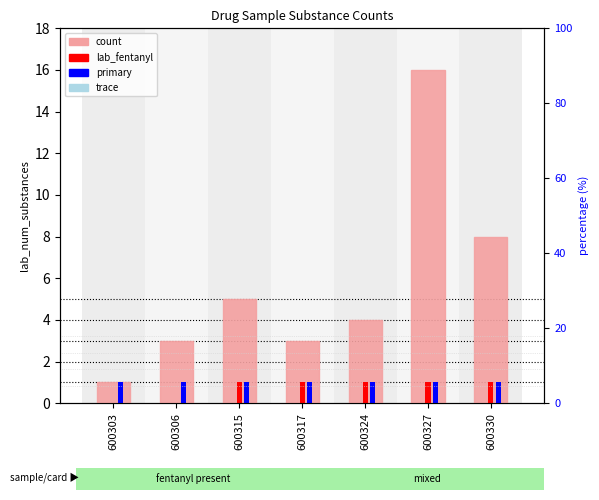

Which series has the largest range (max minus min)?

count